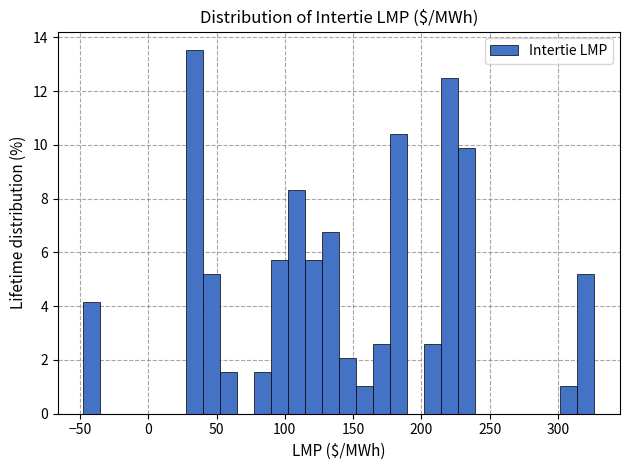

Read against the x-axis, roughly where is the centre of the tallest bar?

35